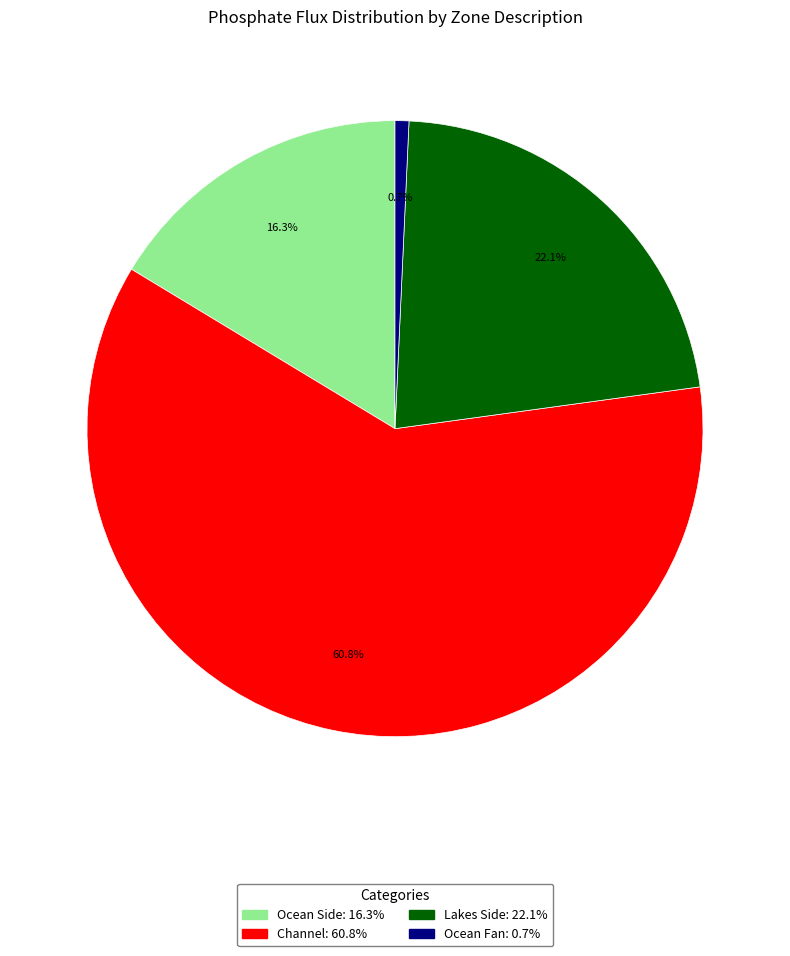

Rank the categories by value from lowest to highest.

Ocean Fan, Ocean Side, Lakes Side, Channel